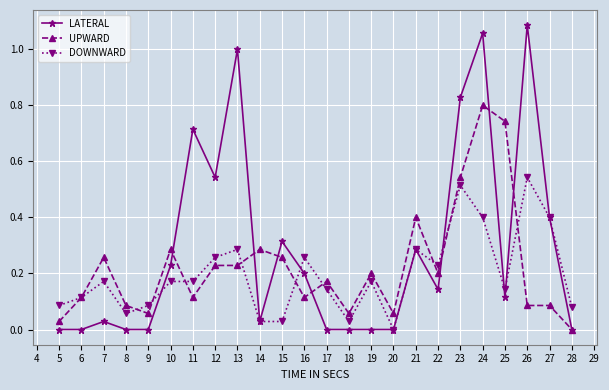

True or false: LATERAL has a value of -0.3 at 9.

False